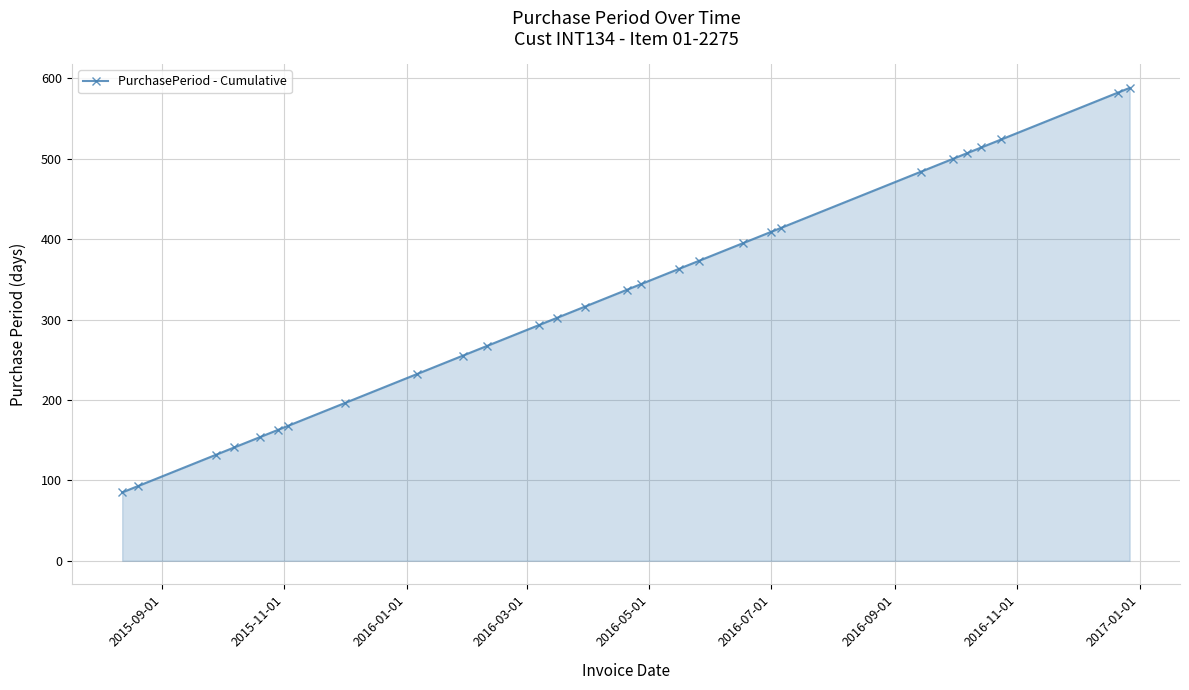

What is the difference between the maximum and second lowest values?

495